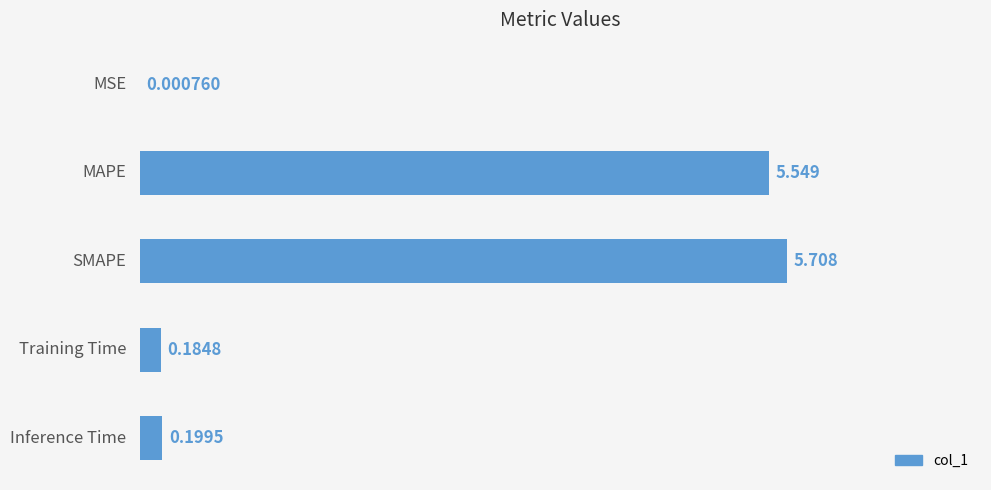

How many distinct data groups are displayed?

1